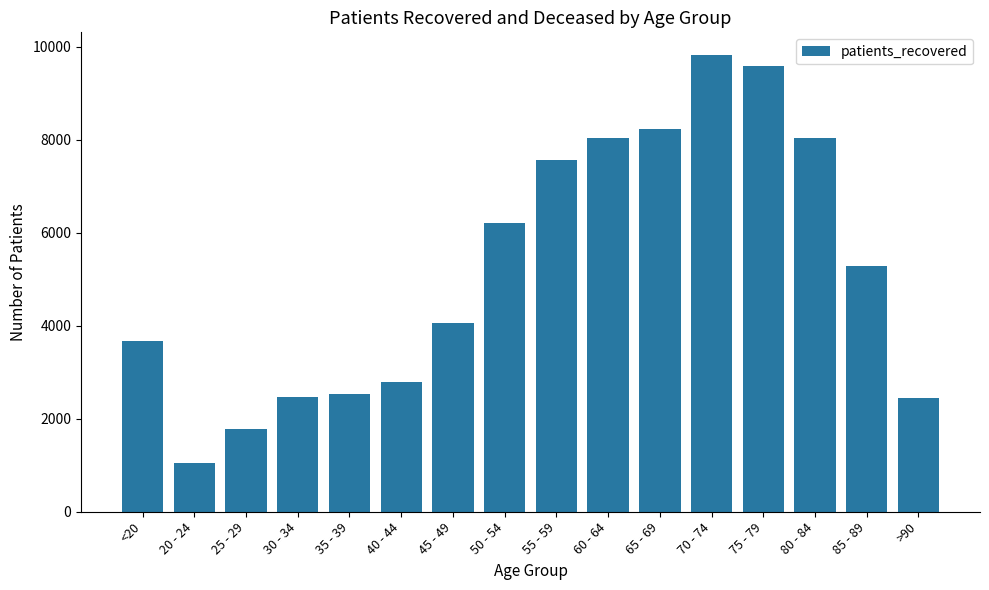

At which label does the data first exceed 5289?

50 - 54